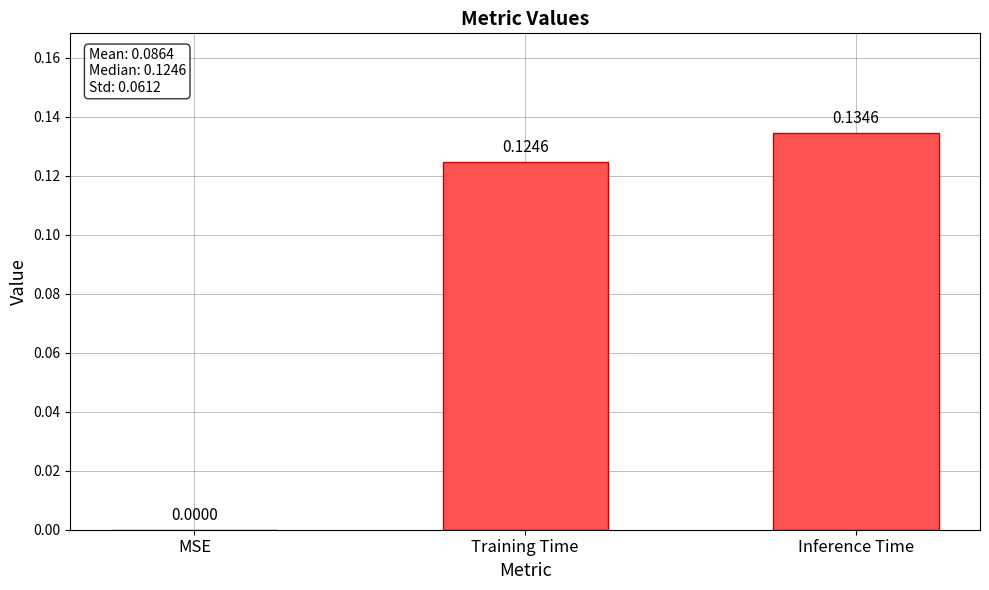

Which has a higher value, MSE or Inference Time?

Inference Time